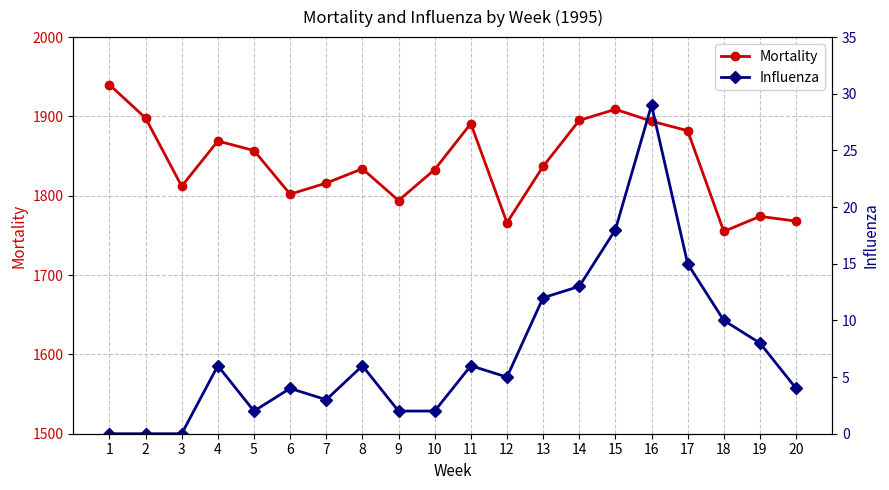

How many positive values does the Influenza series have?

17